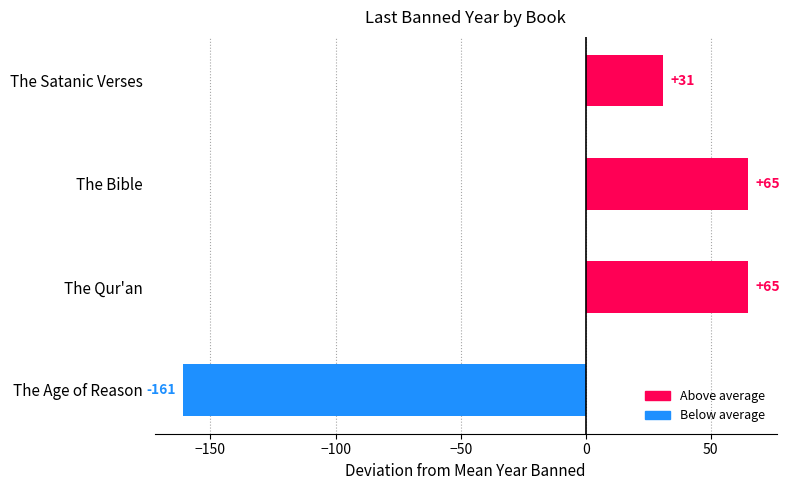

True or false: the data shows 51 at The Satanic Verses.

False